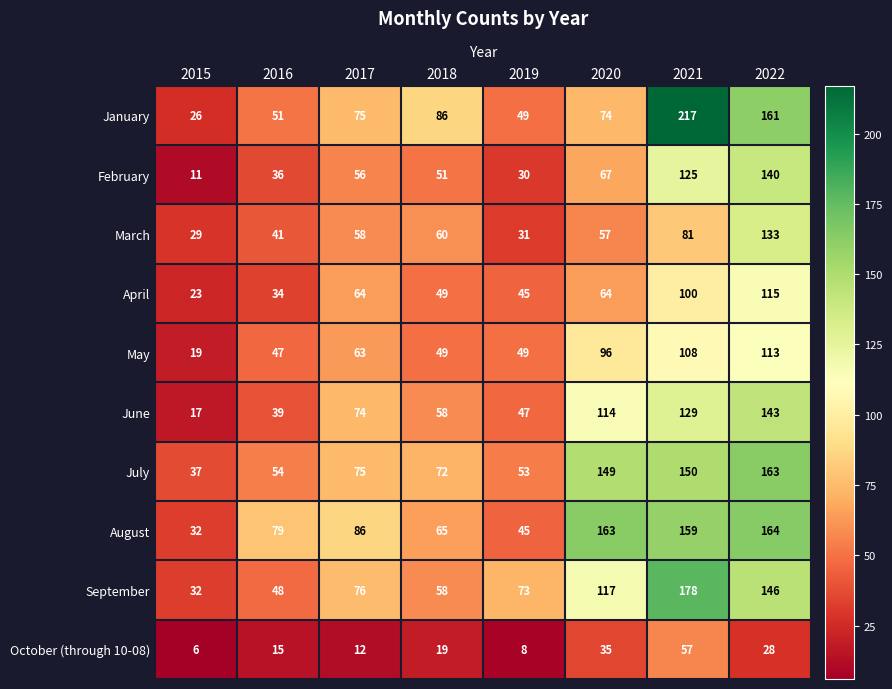

What is the maximum value for March?

133